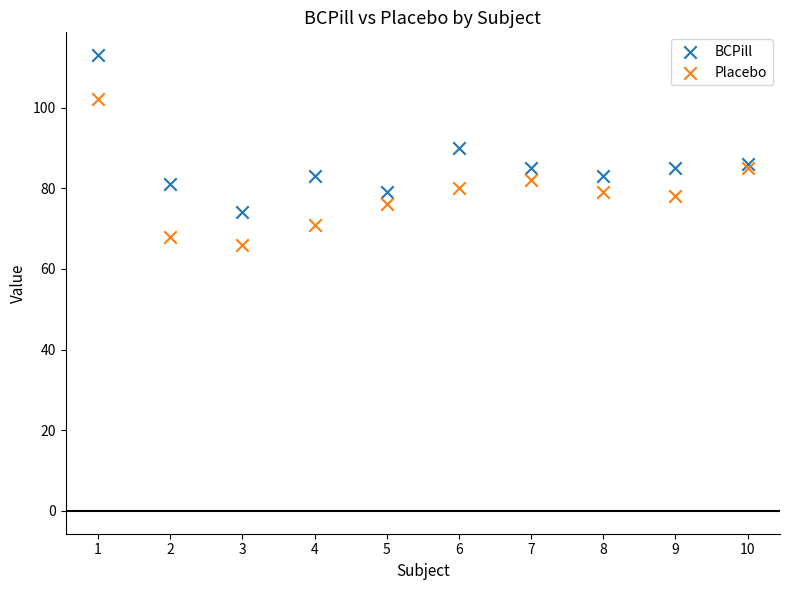

In the BCPill series, what Y value is closest to 93?

90